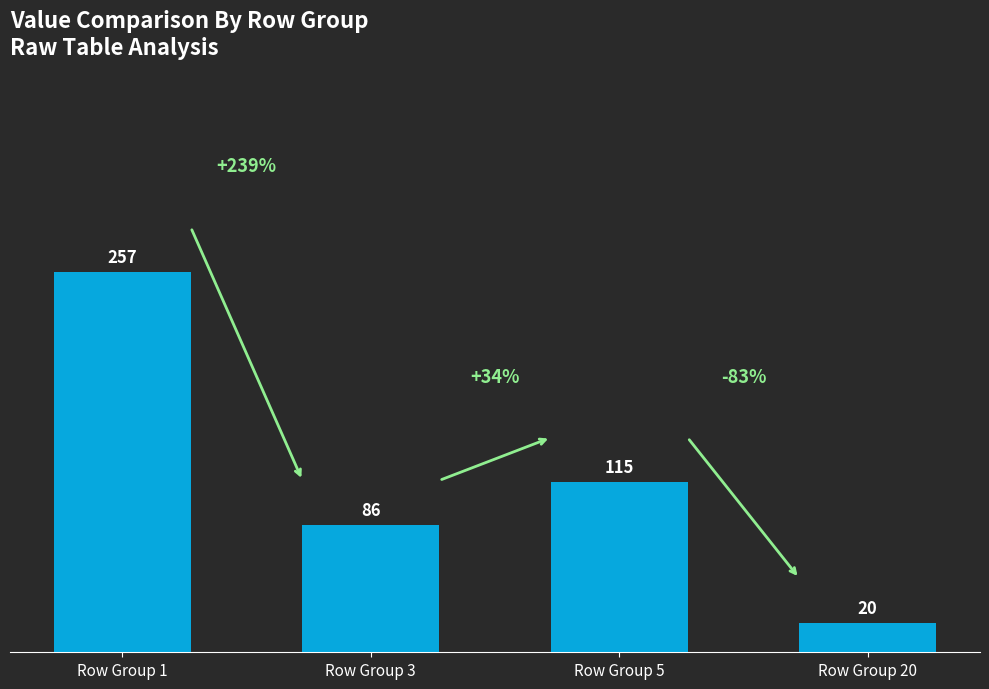

Reading left to right, extract all data points from this chart.

Row Group 1=257	Row Group 3=86	Row Group 5=115	Row Group 20=20